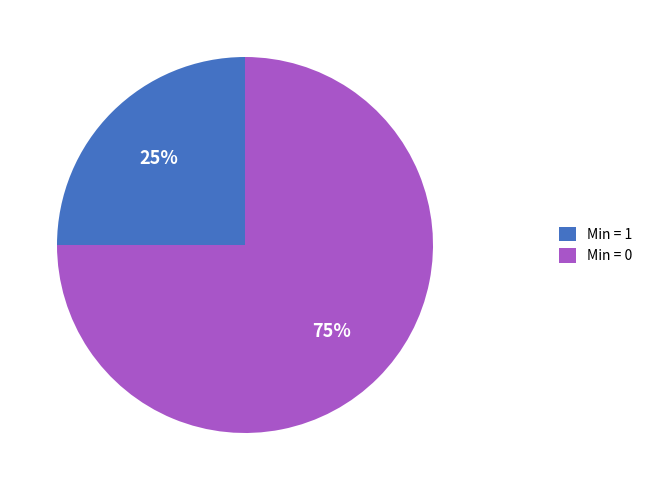

What is the smallest slice in the pie chart?

Min = 1